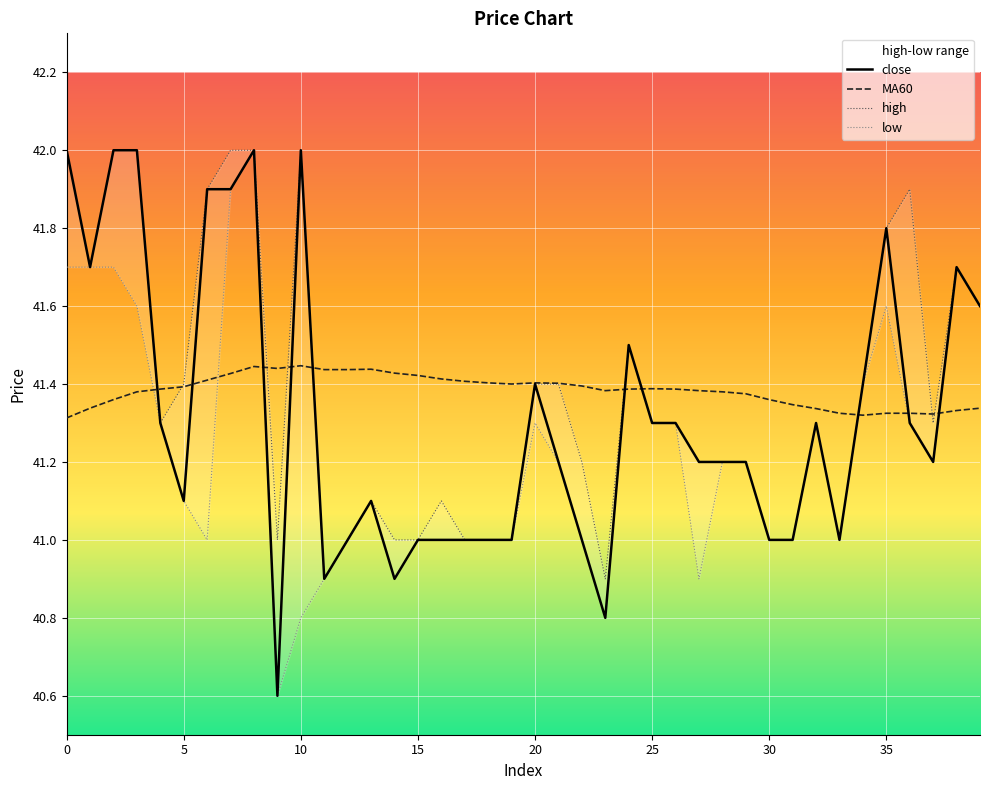

What is the sum of the close values at 4 and 2?

83.3